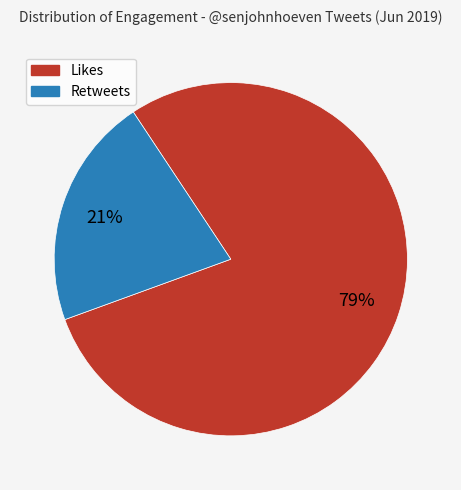

To the nearest percent, what percentage of the pie is Likes?

79%